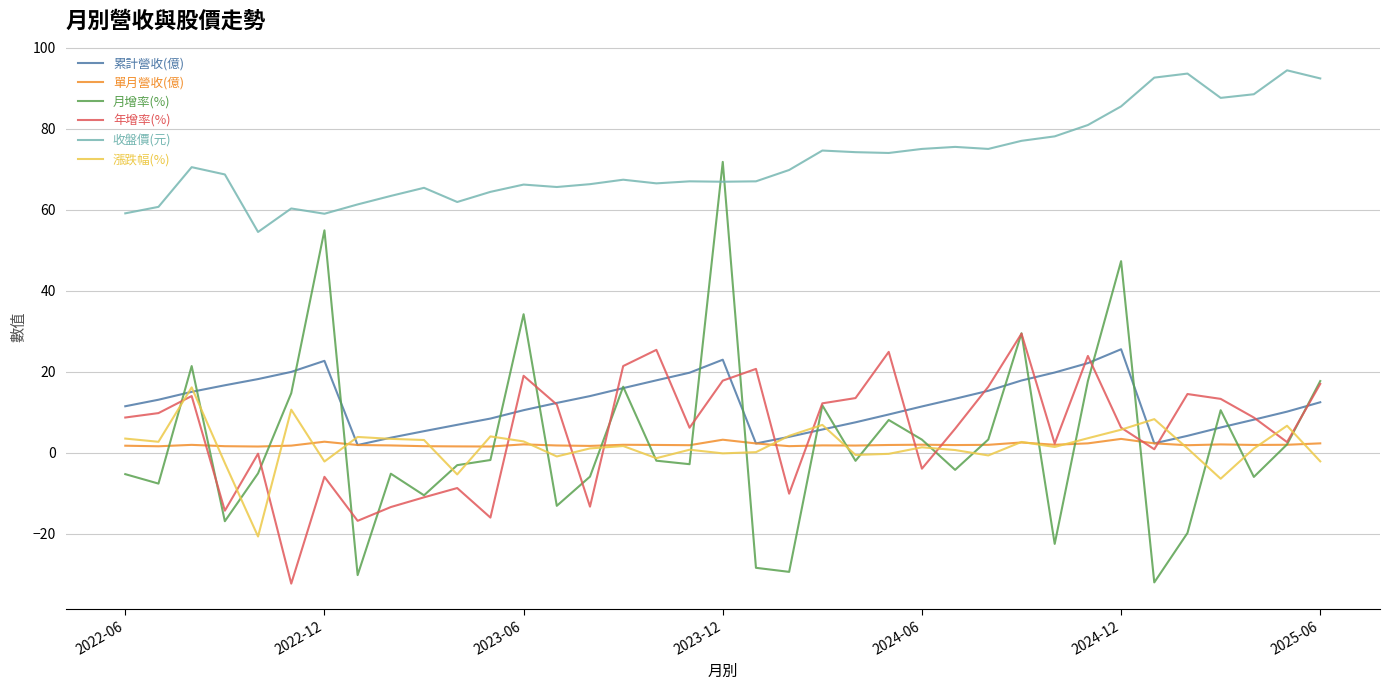

Which series has the largest range (max minus min)?

月增率(%)